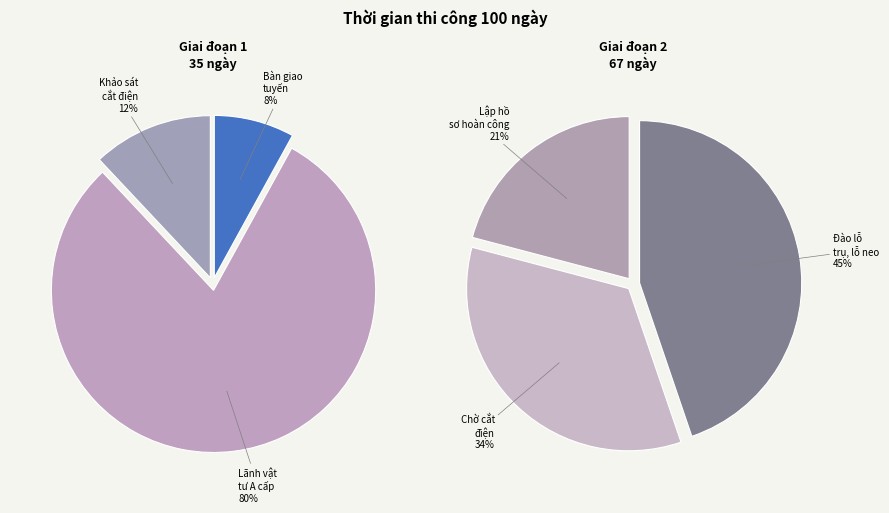

What is the largest slice in the pie chart?

Đào lỗ trụ, lỗ neo, đóng cọc tiếp địa